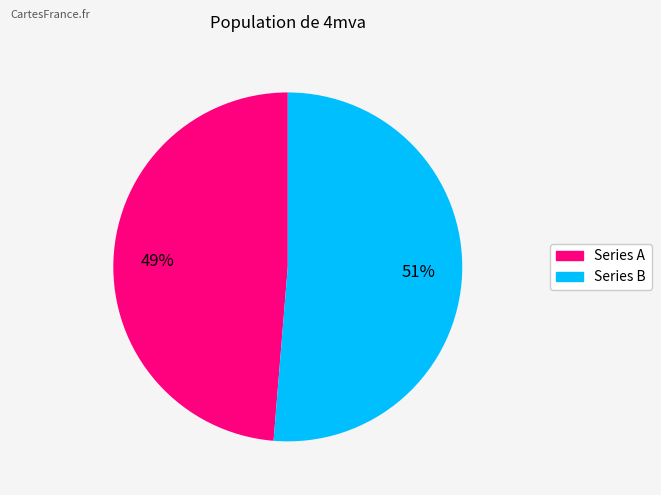

To the nearest percent, what is the average slice percentage?

50%